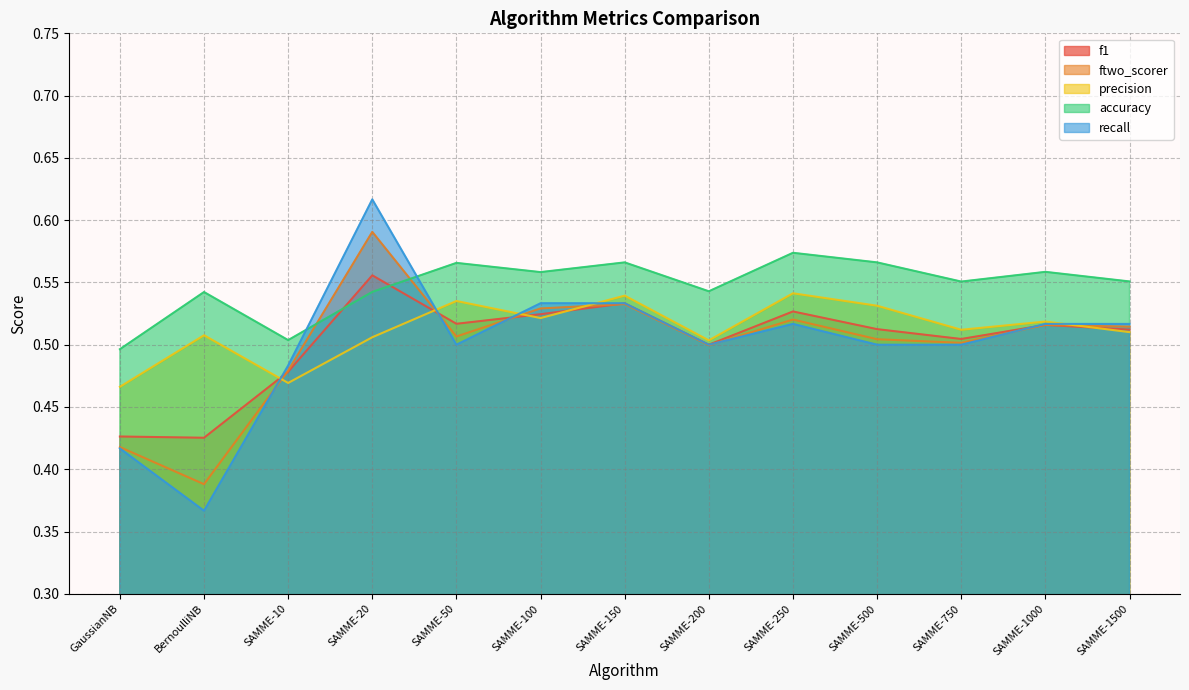

What is the difference between the maximum and minimum values in the recall series?

0.2